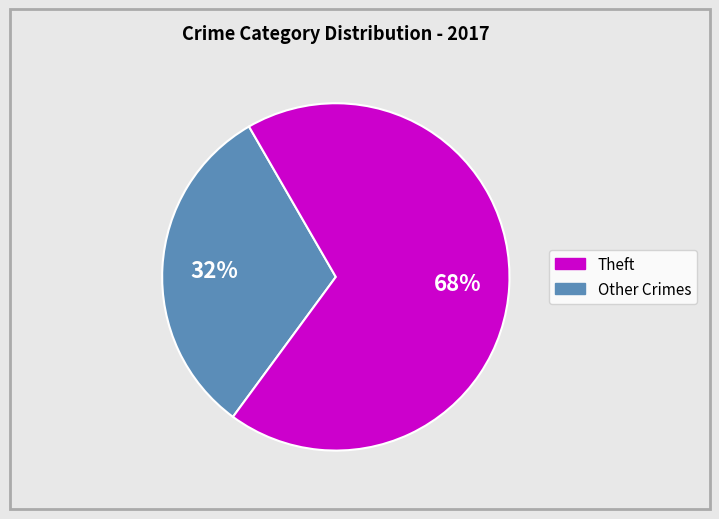

To the nearest percent, what is the average slice percentage?

50%